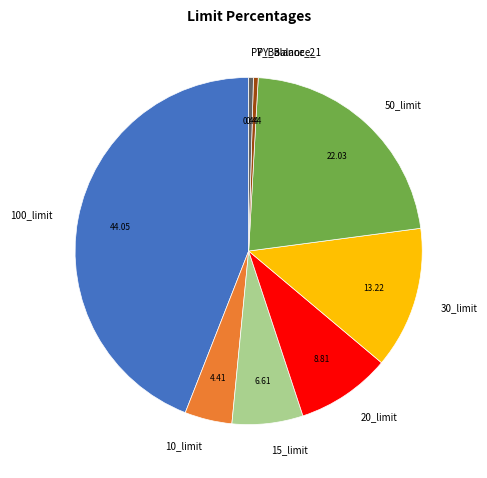

Which has a higher value, 15_limit or 100_limit?

100_limit